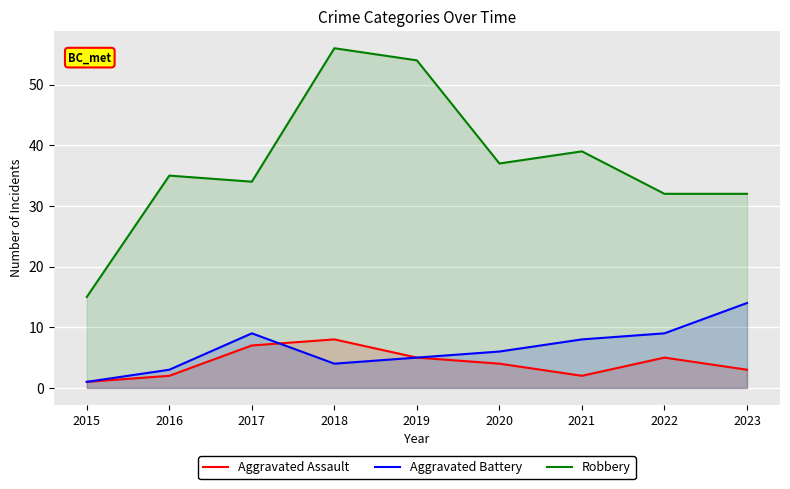

Is it true that Aggravated Battery equals 5 at 2023?

False